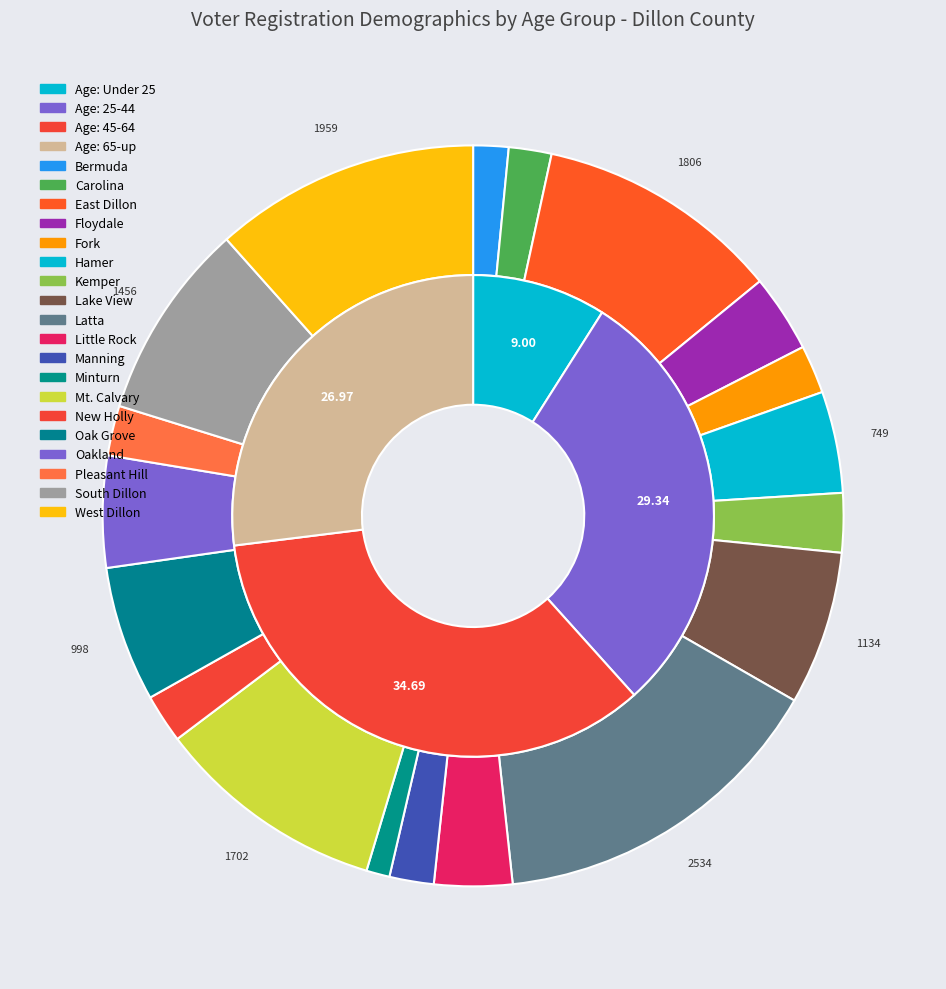

Which series has the widest spread of values?

Age: 45-64